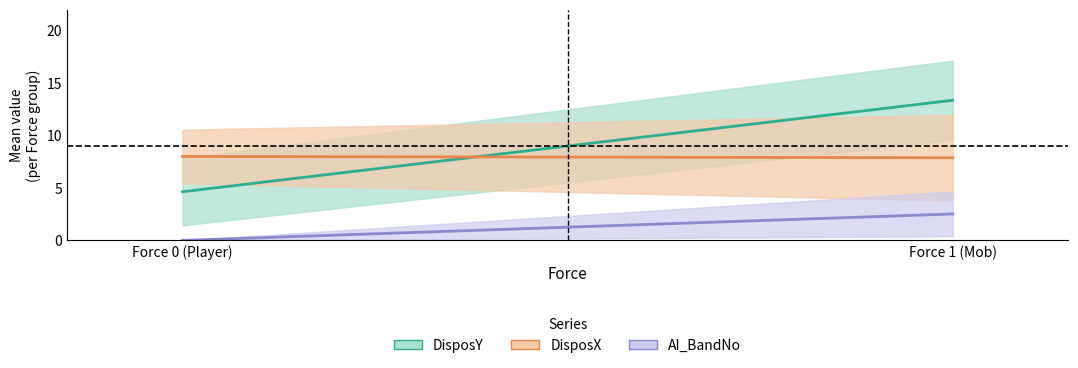

Reading left to right, list all the values displayed in this chart.

DisposY mean: 4.6	13.4
DisposX mean: 8.0	7.9
AI_BandNo mean: 0.0	2.5